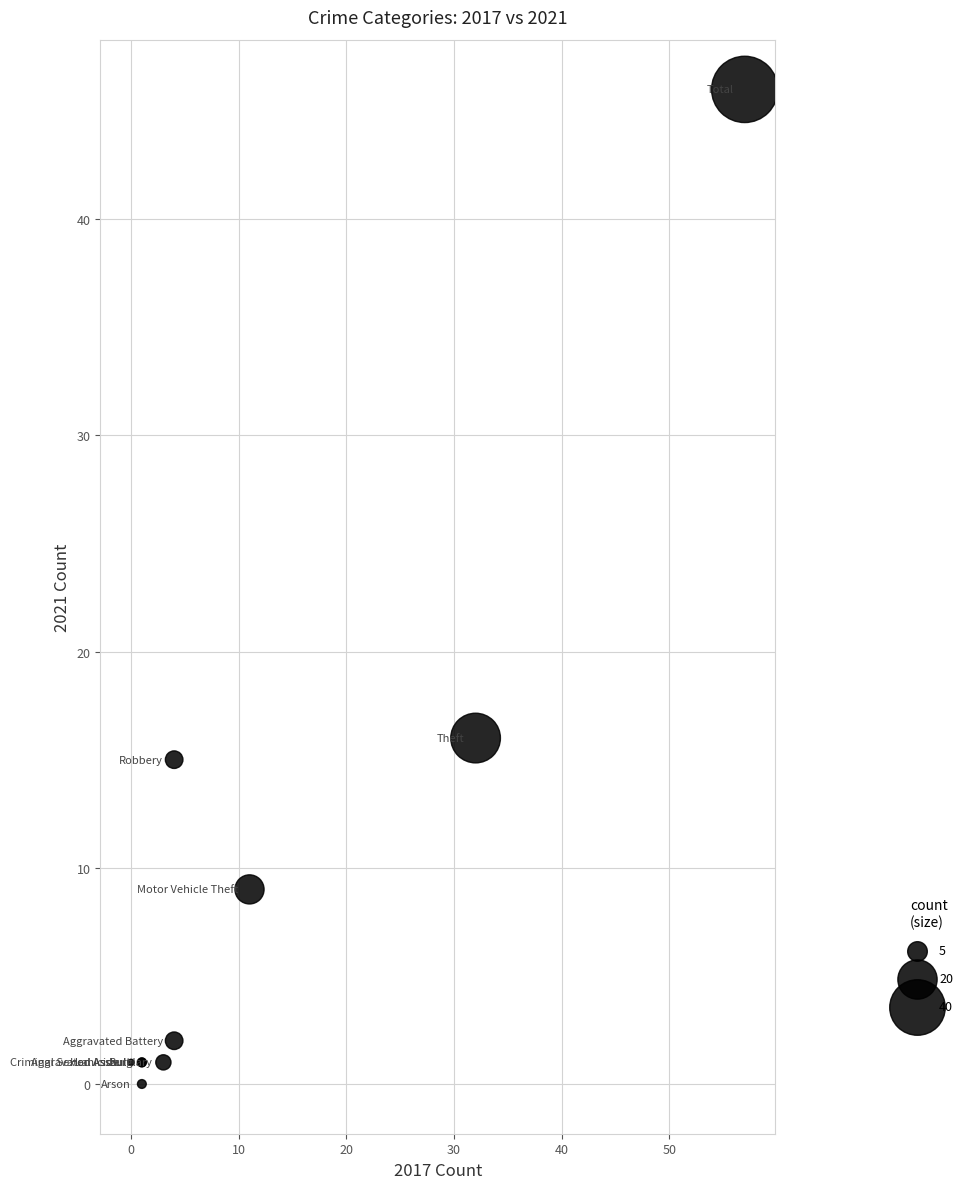

What Y value in the scatter plot is closest to 23?

16